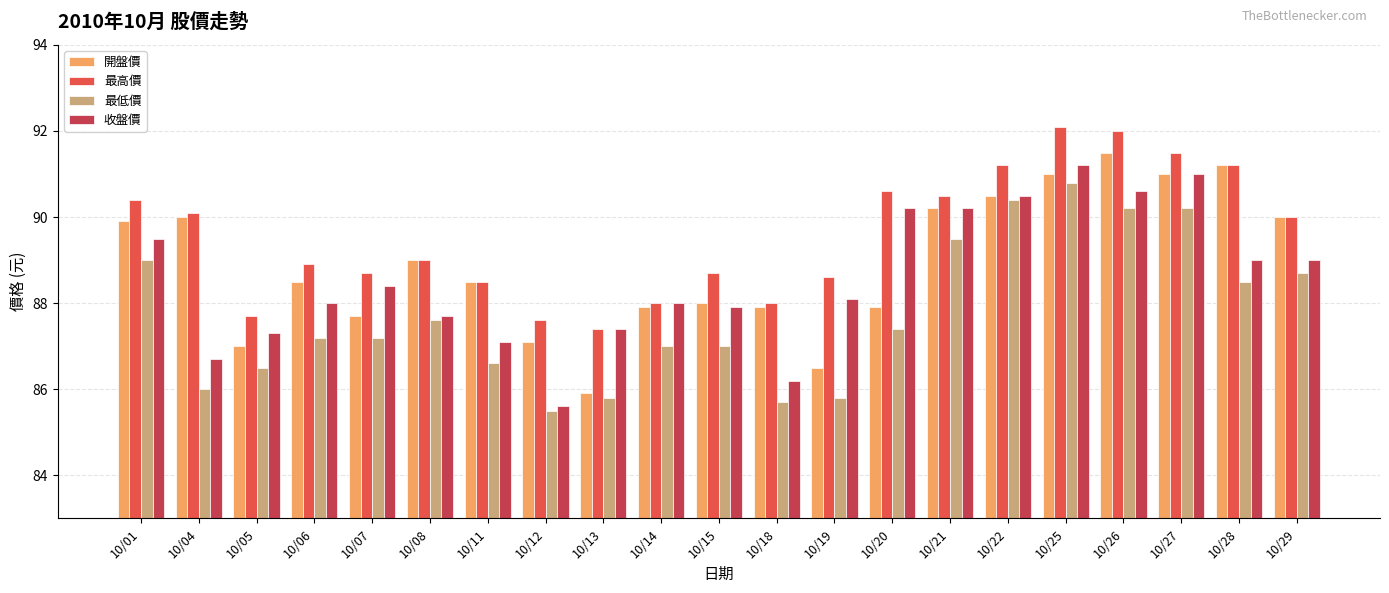

What is the sum of the 開盤價 values at 10/19 and 10/07?

174.2